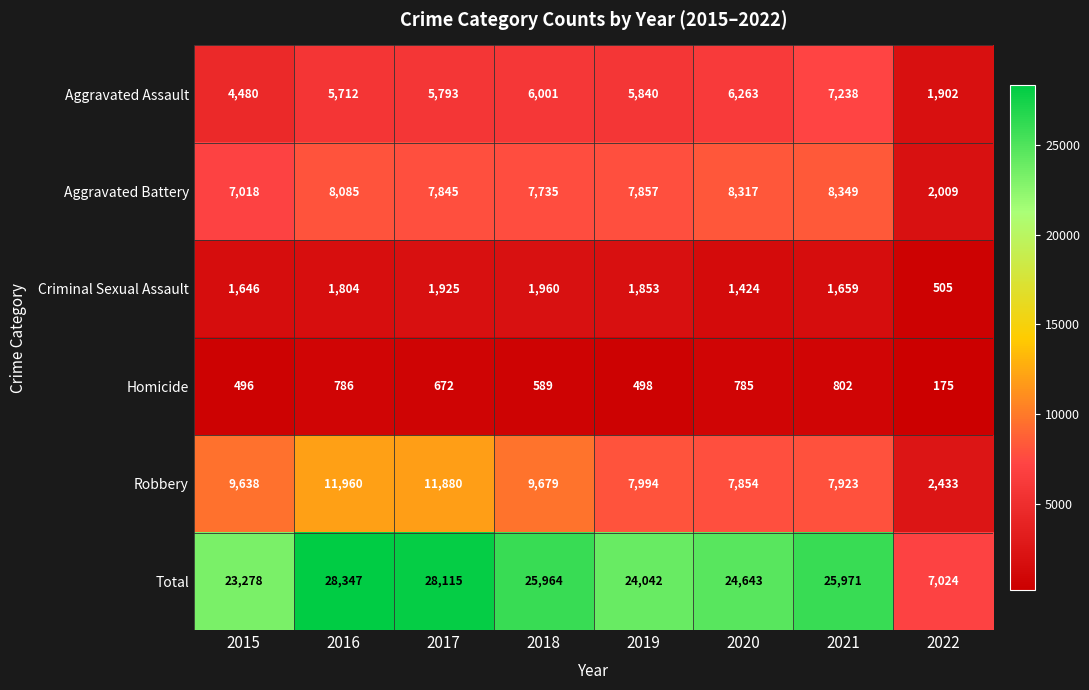

What is the difference between the maximum and minimum values in the Criminal Sexual Assault series?

1455